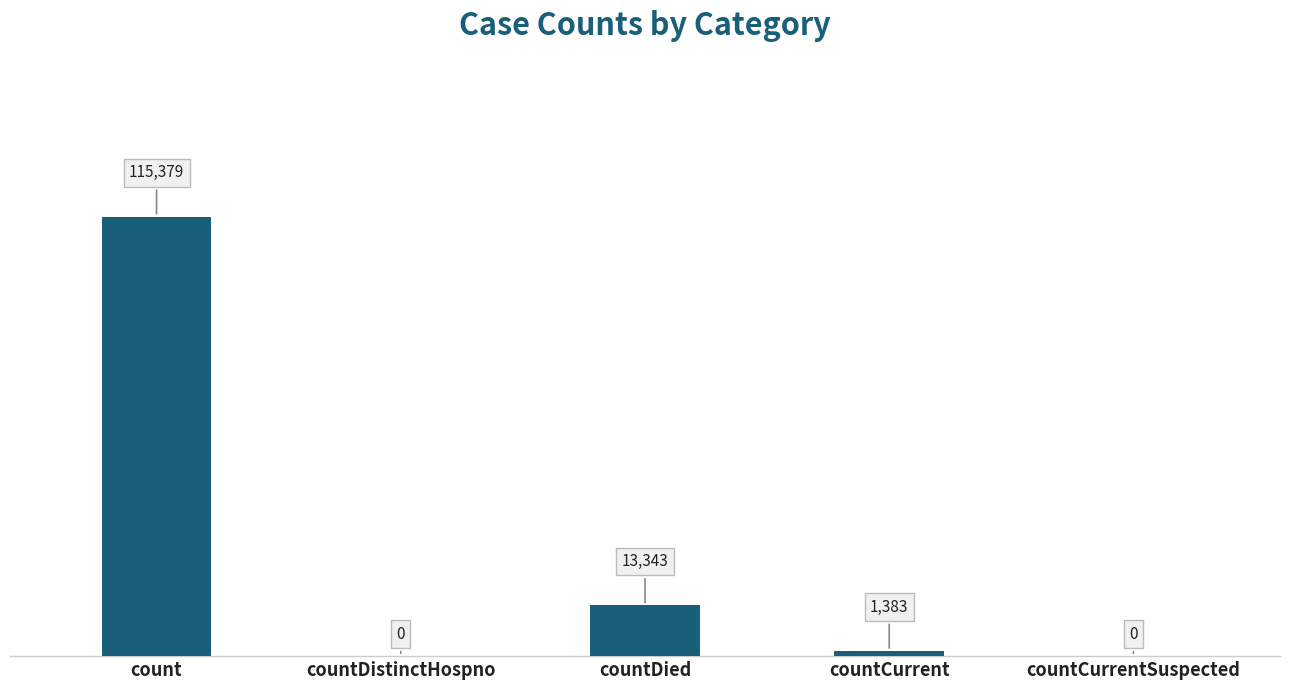

What is the sum of the values at countCurrentSuspected and count?

115379